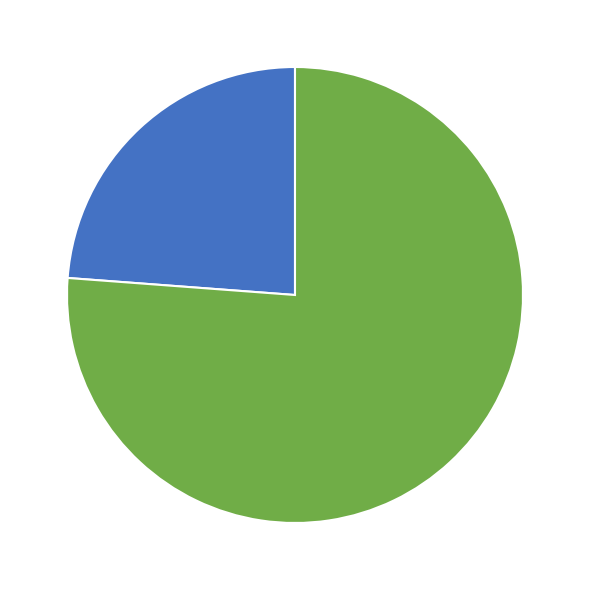

Count the number of slices in the pie.

2